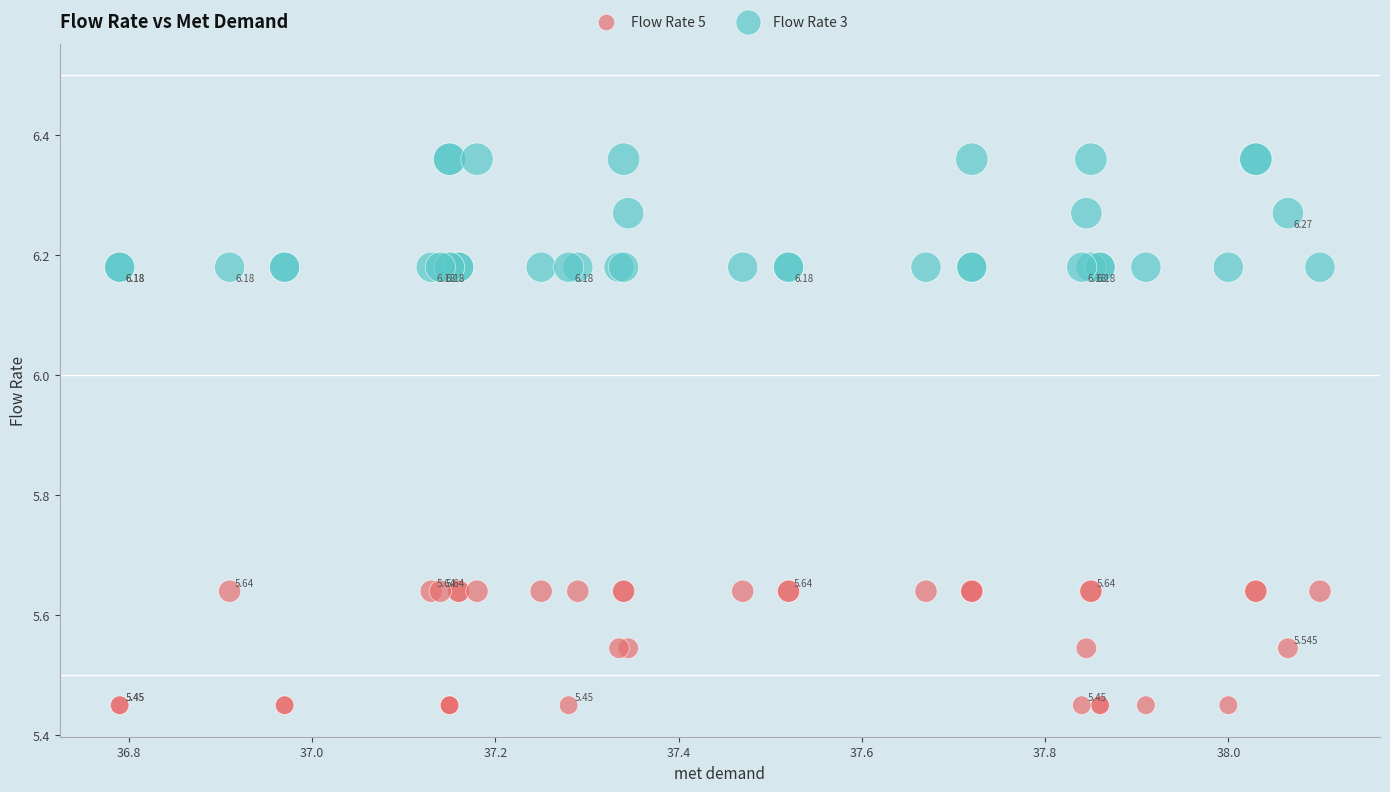

Which series reaches the maximum Y coordinate?

Flow Rate 3